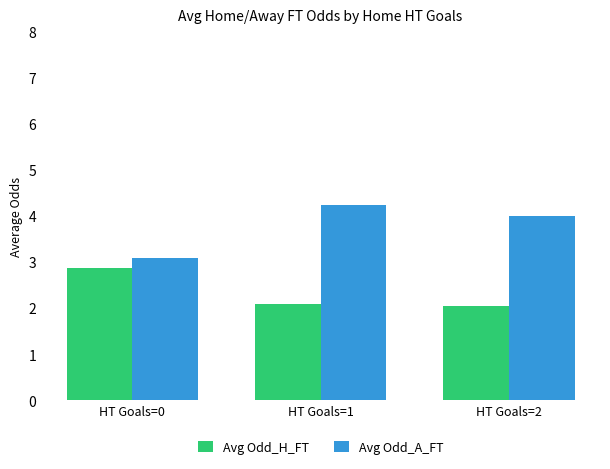

What is the value of the Avg Odd_A_FT bar at the 1st from the left?

3.1